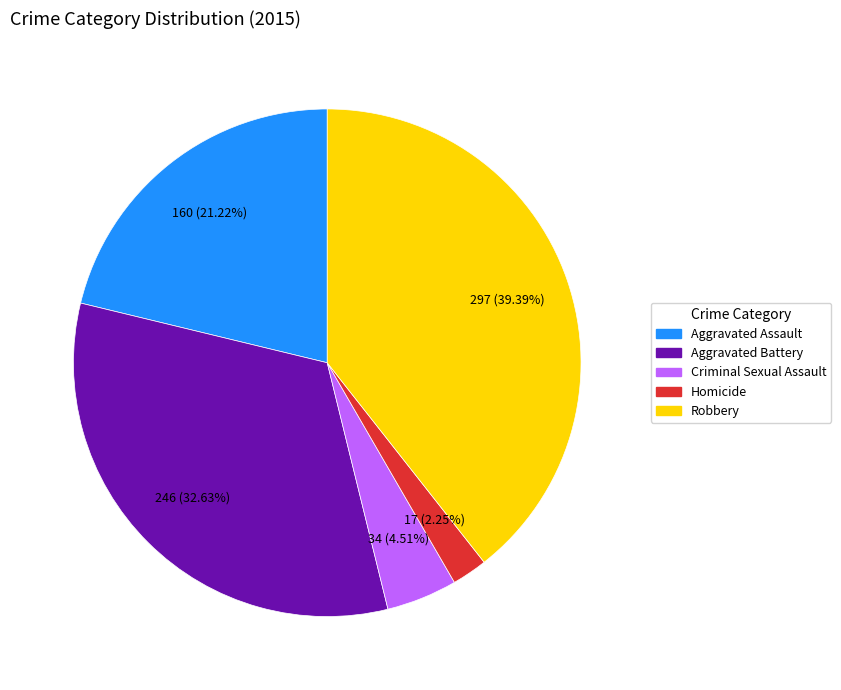

What percentage is the Aggravated Battery slice, to the nearest percent?

33%